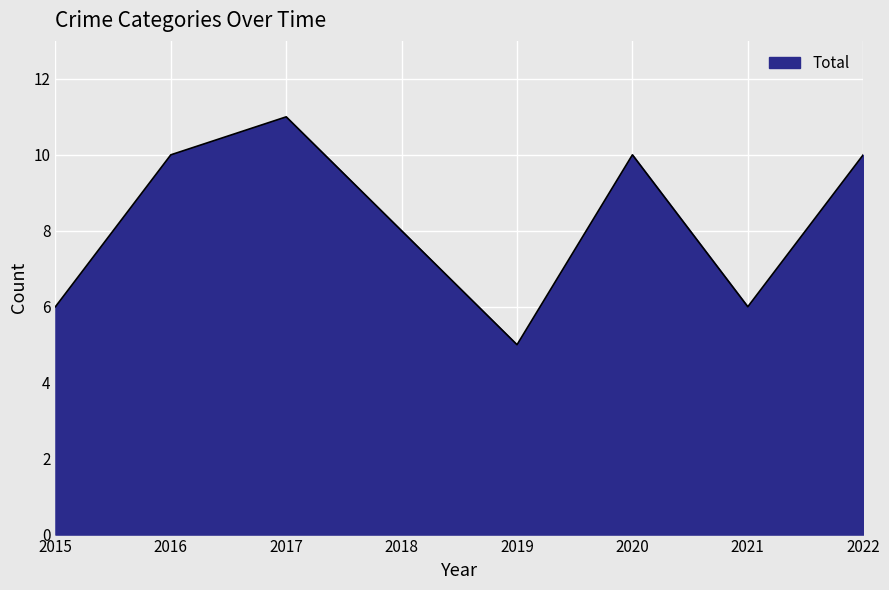

Read the value at 2017.

11